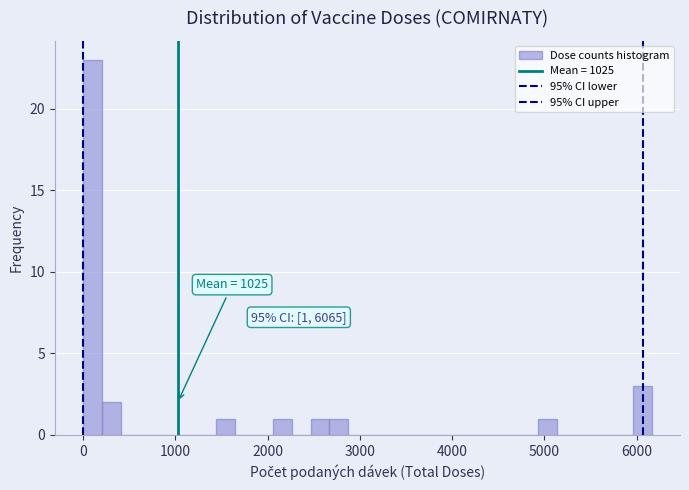

Around what value on the x-axis is the tallest bar? Give the approximate position of its centre, as read against the axis.

100